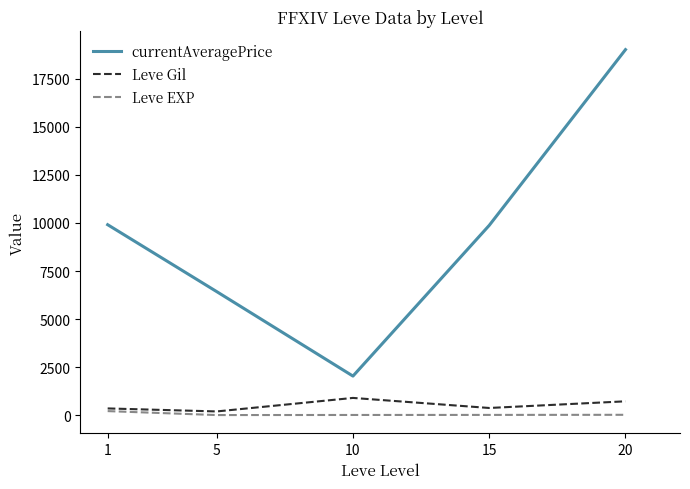

How many interior local peaks does the Leve Gil series have?

1